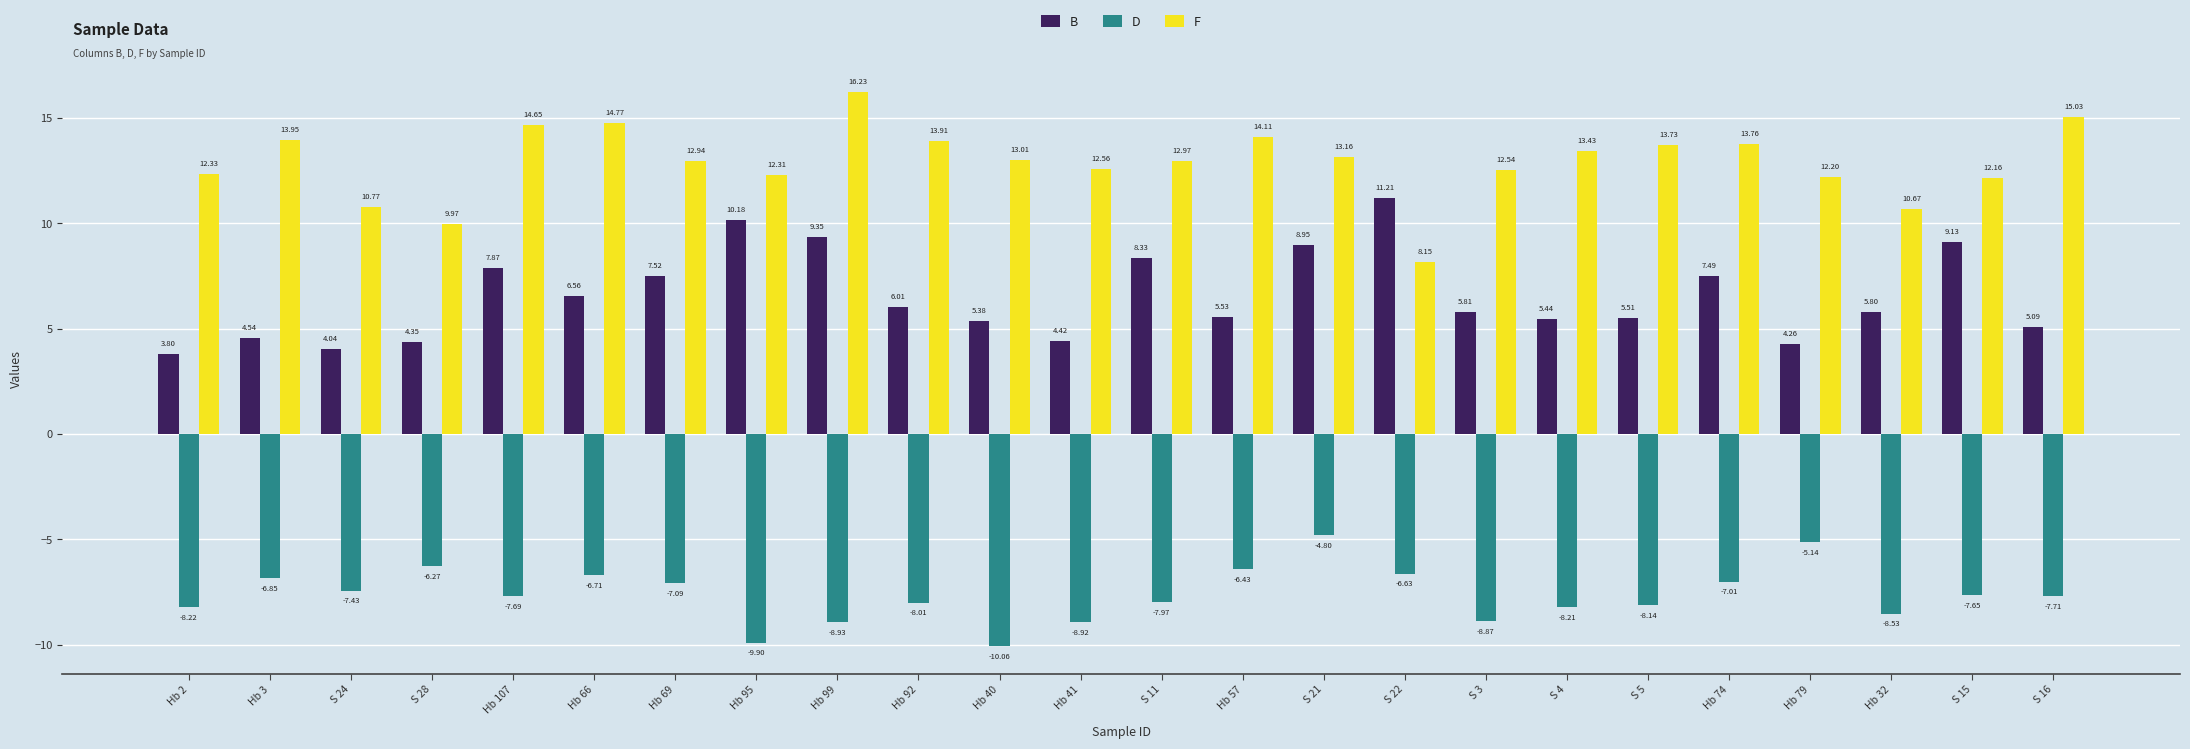

List the labels in order of F value, smallest first.

S 22, S 28, Hb 32, S 24, S 15, Hb 79, Hb 95, Hb 2, S 3, Hb 41, Hb 69, S 11, Hb 40, S 21, S 4, S 5, Hb 74, Hb 92, Hb 3, Hb 57, Hb 107, Hb 66, S 16, Hb 99